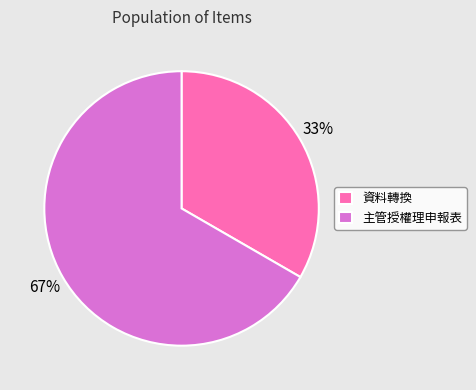

Which slice is the smallest?

資料轉換